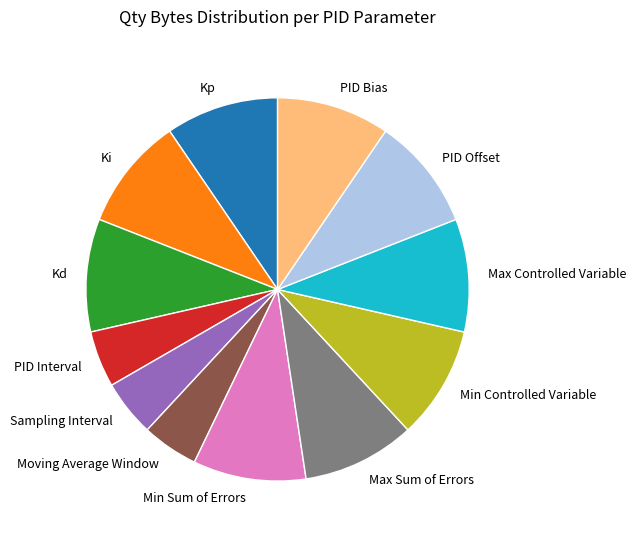

Combined, do Min Controlled Variable and Moving Average Window account for over 50%?

No